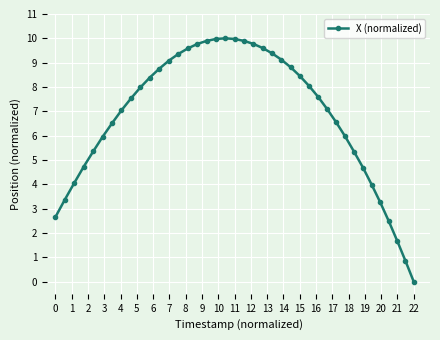

What is the difference between the maximum and second lowest values?

9.1